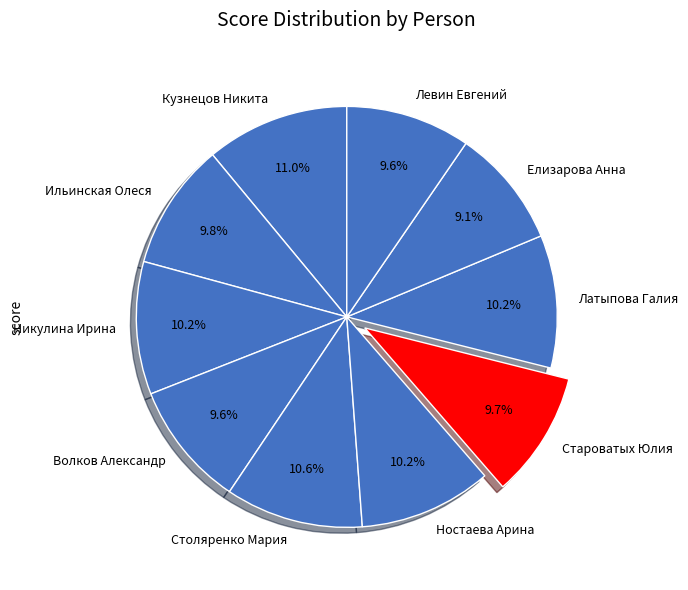

How many segments does this pie chart have?

10